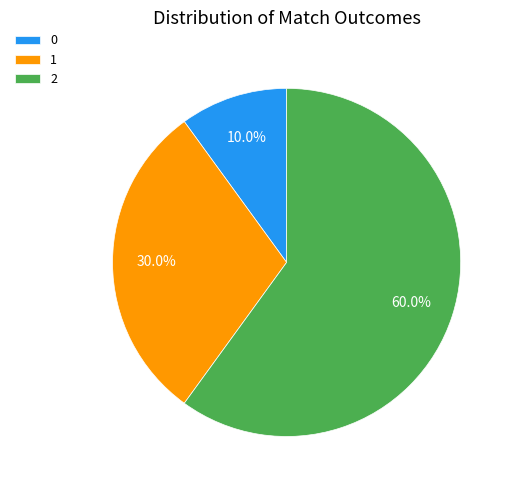

The 0 slice represents 15% of the pie. True or false?

False